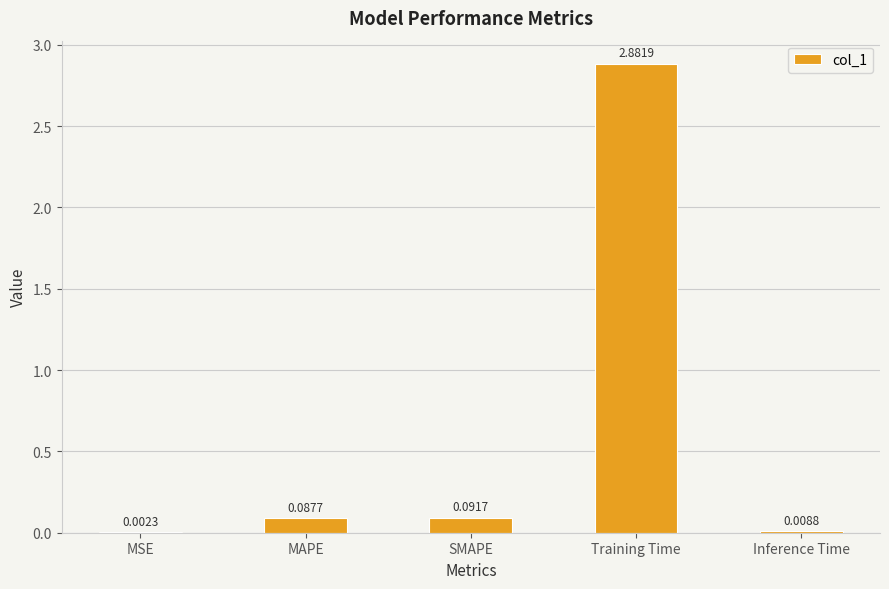

Where is the data nearest to the value 1?

SMAPE